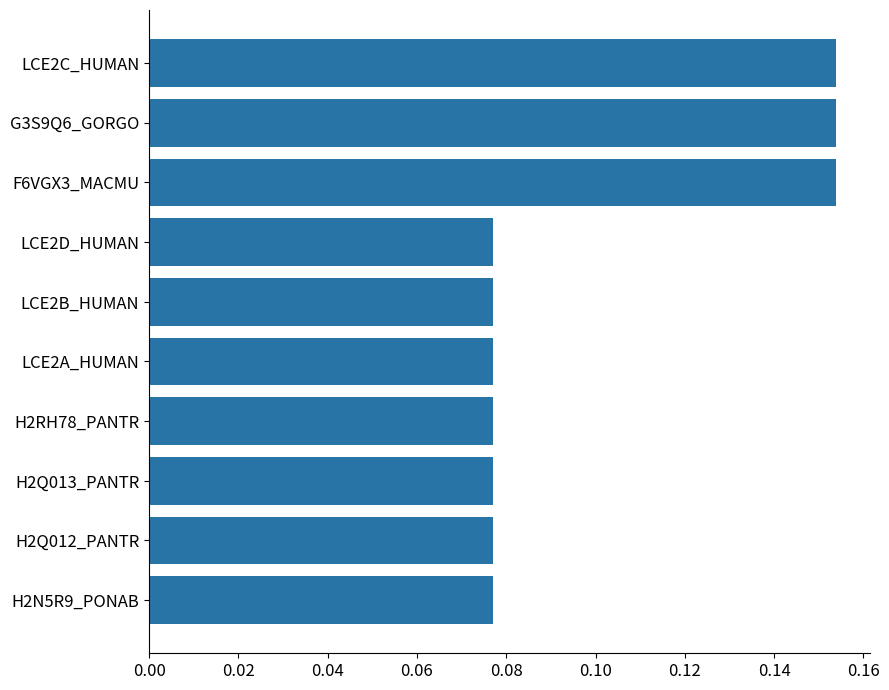

What is the sum of all values?

1.0